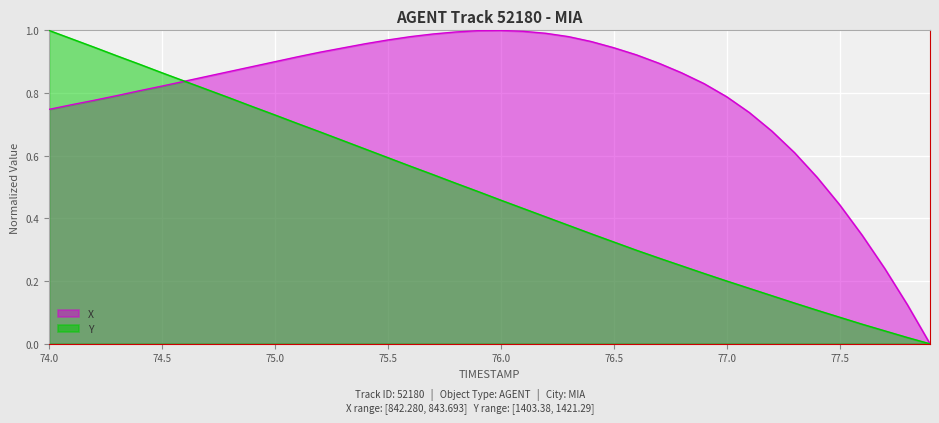

Which series has the largest total across all categories?

X